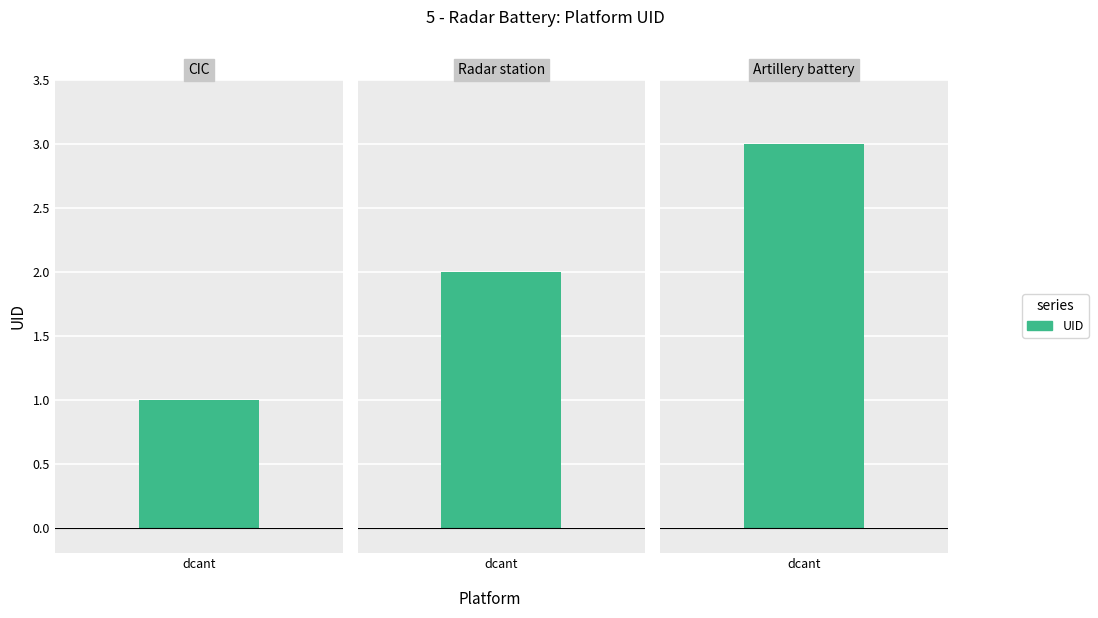

The chart shows a value of 0 at CIC TestE. True or false?

False